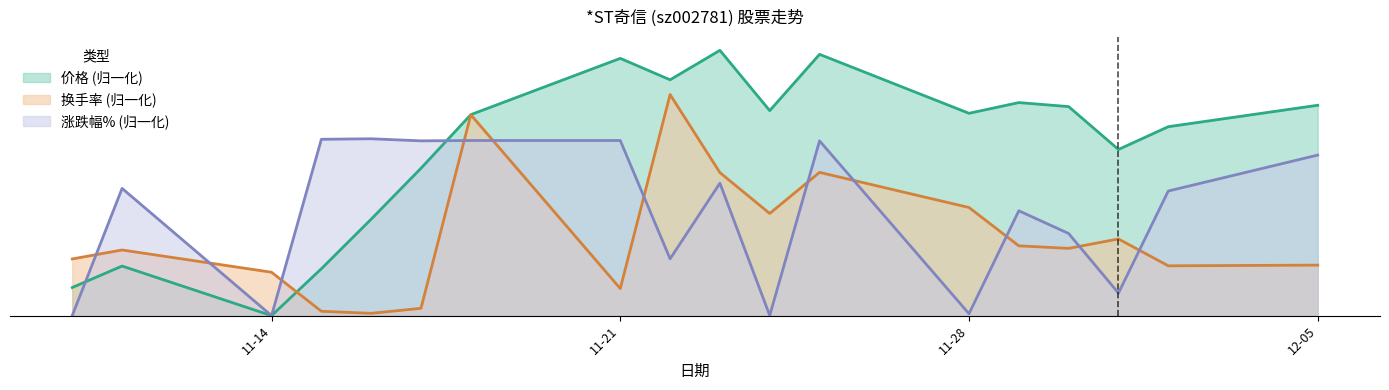

At 2022-11-29, list the series in order from largest to smallest.

价格, 涨跌幅%, 换手率